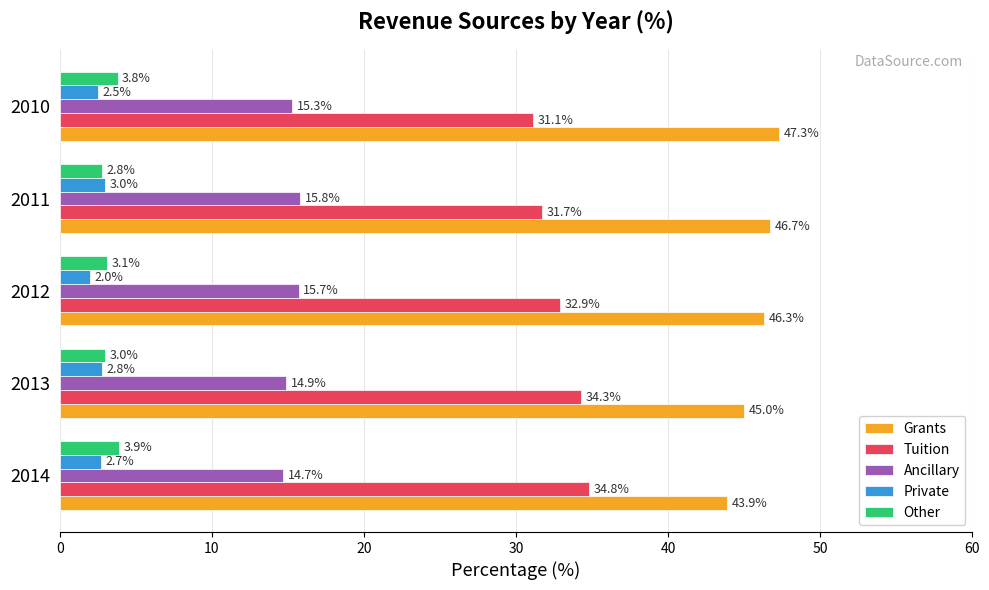

Which series changed the most between 2014 and 2010?

Tuition